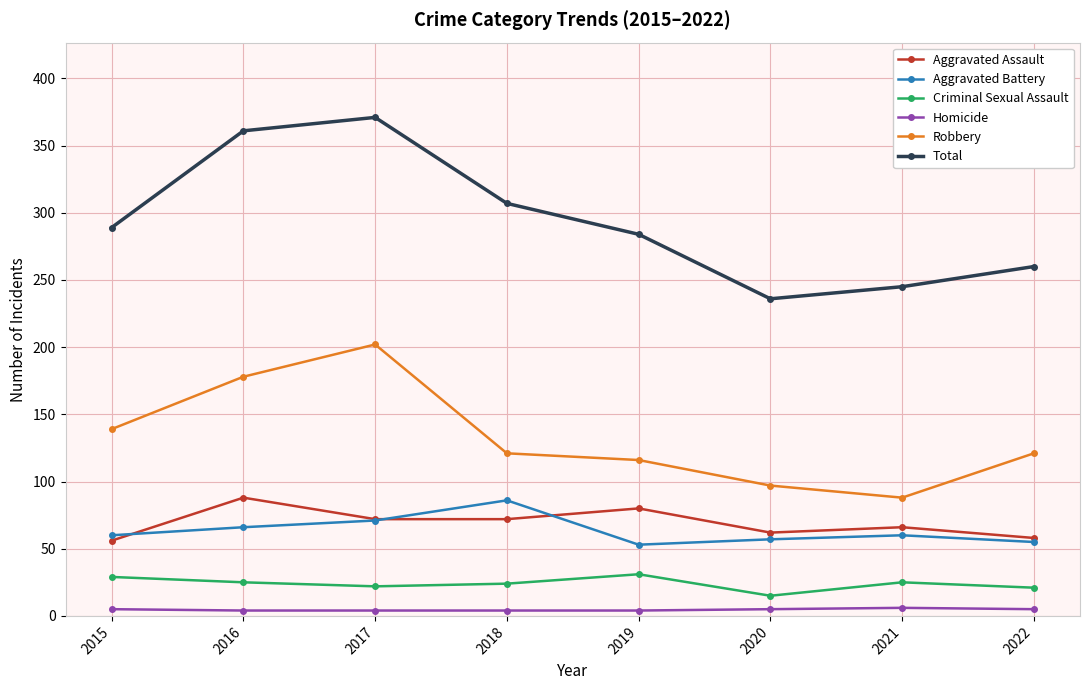

At how many categories does at least one series exceed 227?

8